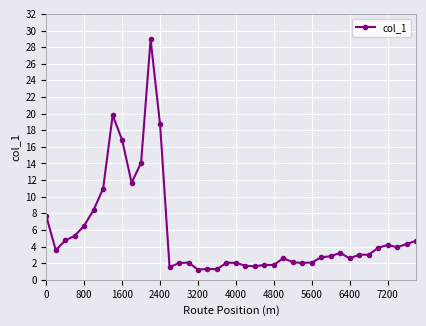

What is the value of the 19th point from the left?

1.3